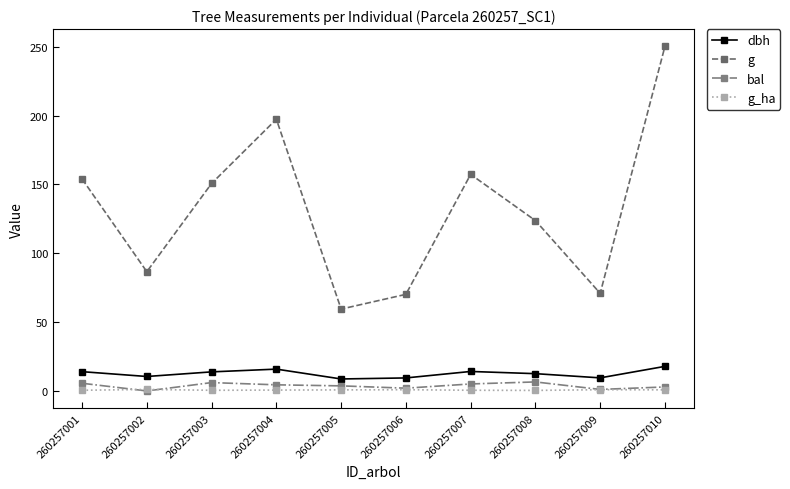

Which series has the largest range (max minus min)?

g